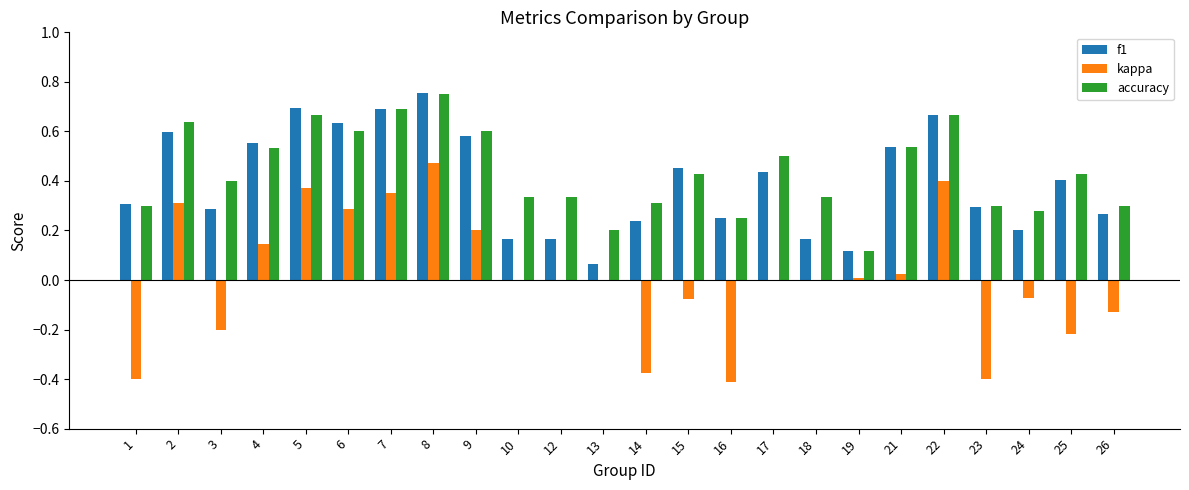

Which series has the largest total across all categories?

accuracy